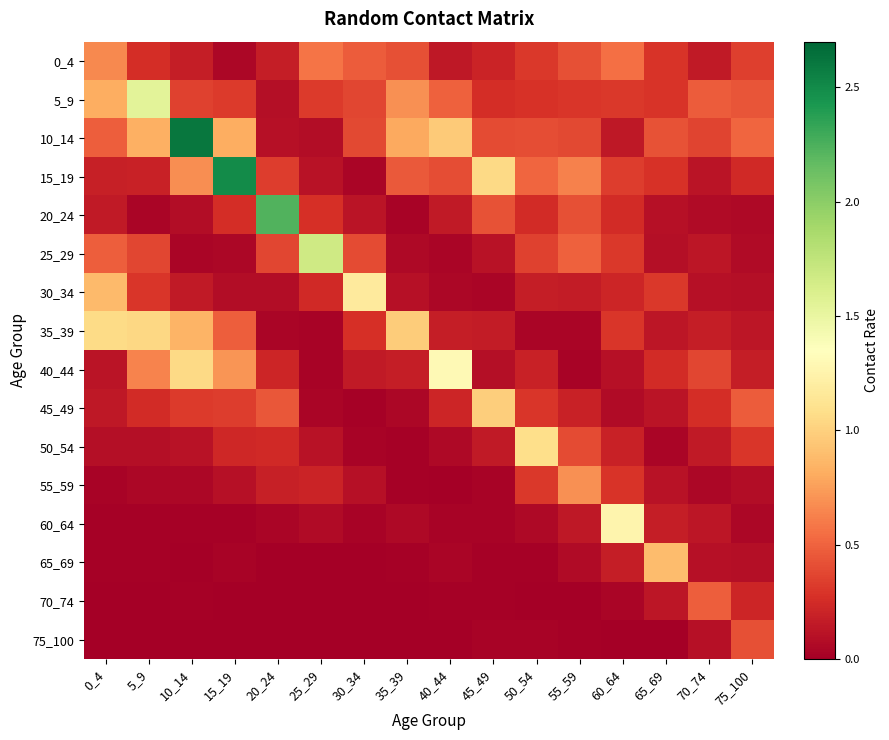

Rank the series at 5_9 from lowest to highest value.

75_100, 70_74, 60_64, 65_69, 20_24, 55_59, 50_54, 15_19, 45_49, 0_4, 30_34, 25_29, 40_44, 10_14, 35_39, 5_9